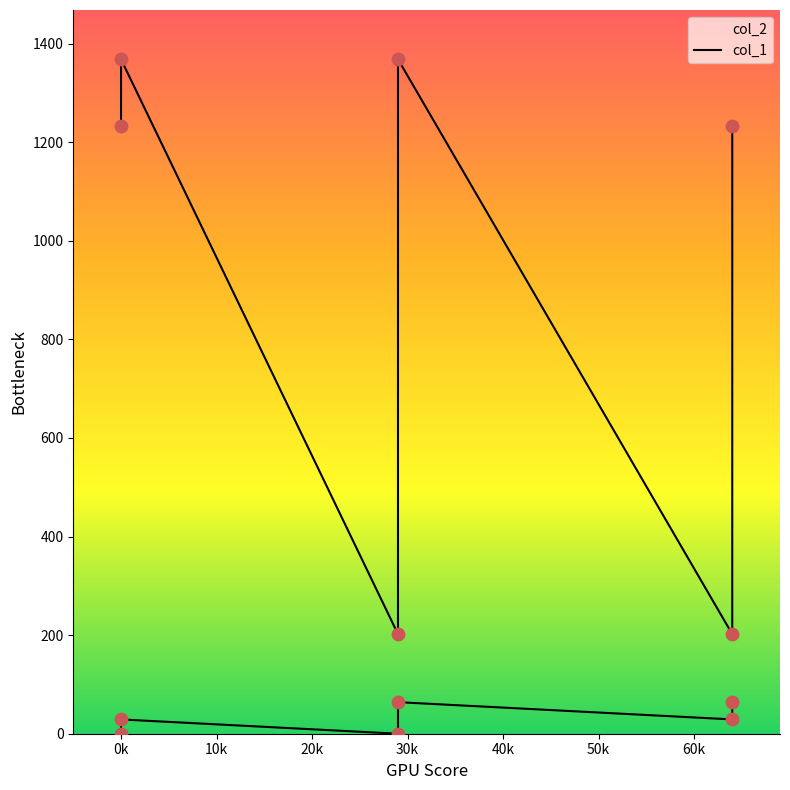

Which series reaches the maximum Y coordinate?

col_2